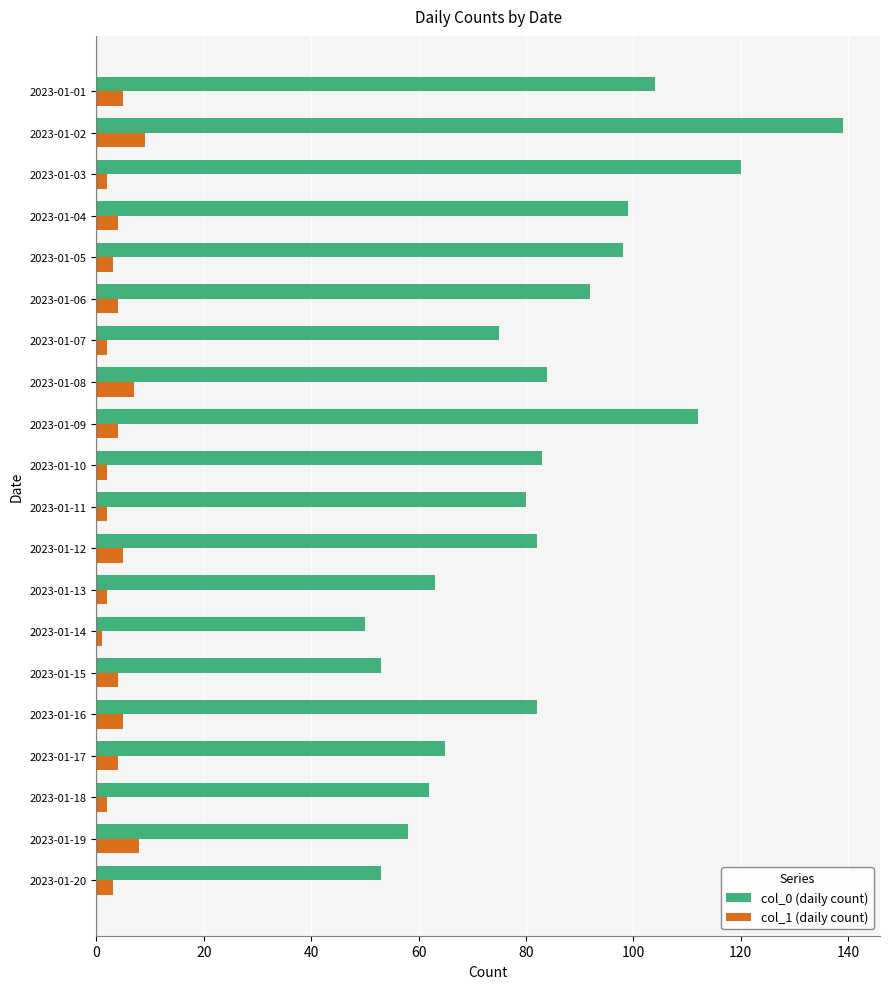

What are all the series names shown in the legend?

col_0 (daily count), col_1 (daily count)